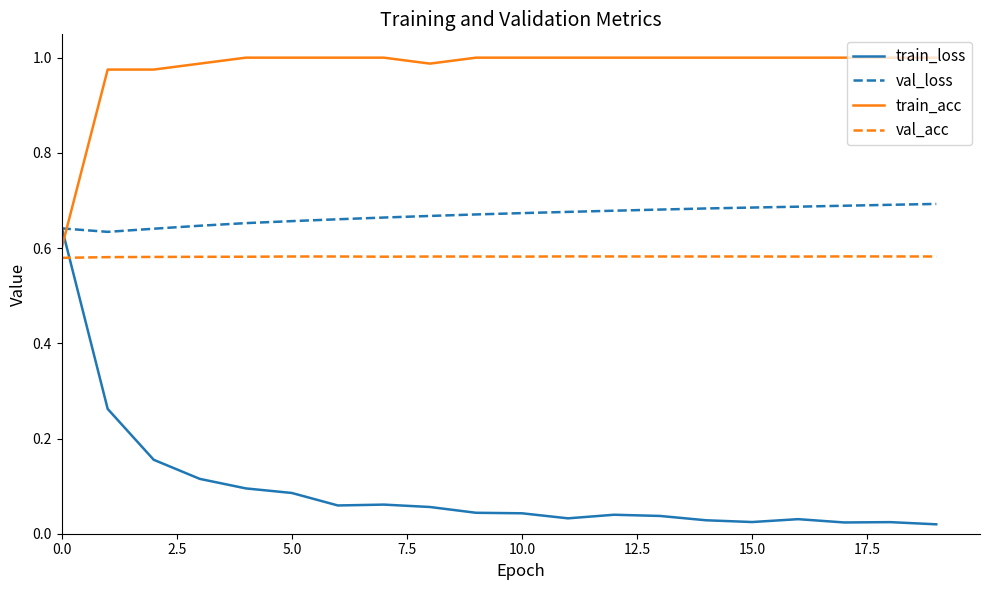

How many lines are shown in the chart?

4